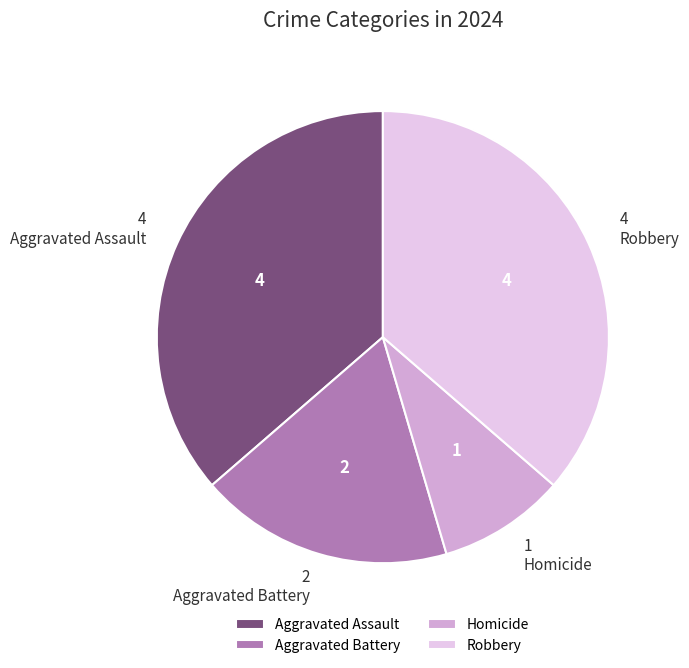

Is it true that Robbery is 22% of the pie?

False